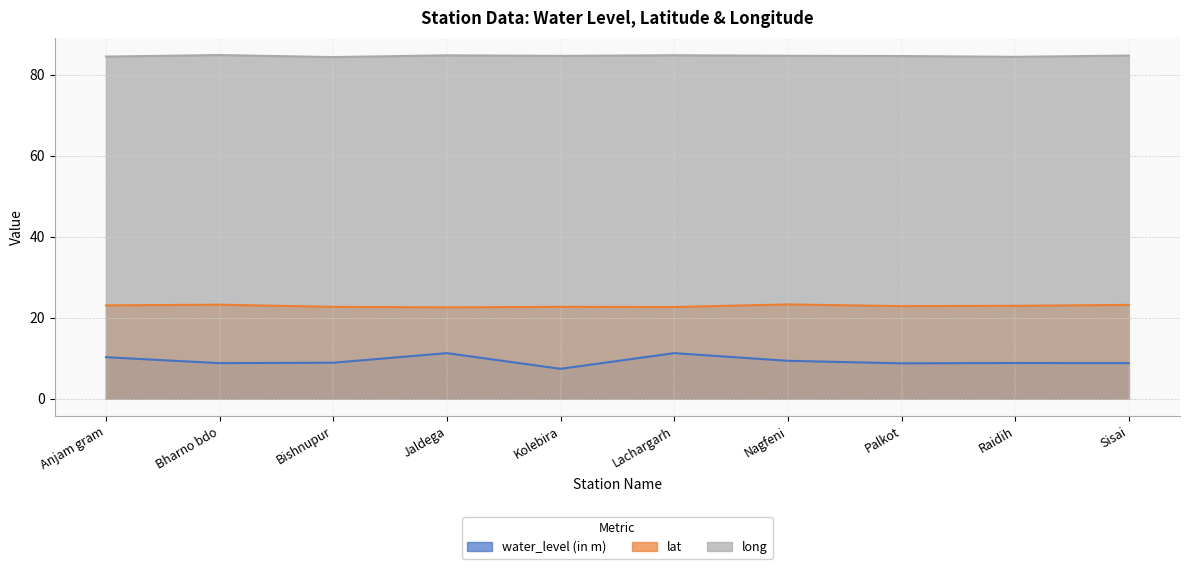

At how many categories does at least one series exceed 40?

10